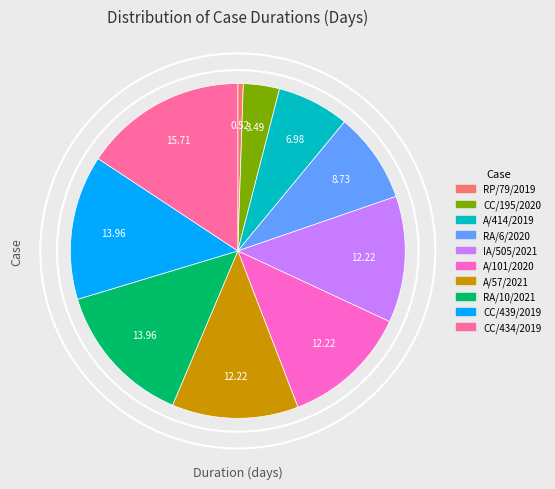

Which category has the biggest portion of the pie?

CC/434/2019